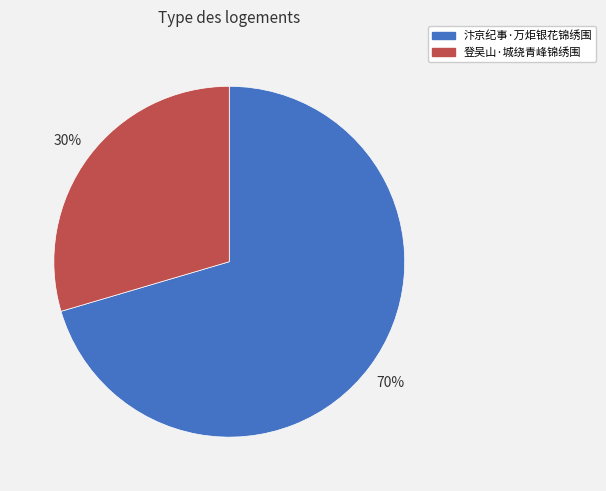

Which has a higher value, 汴京纪事·万炬银花锦绣围 or 登吴山·城绕青峰锦绣围?

汴京纪事·万炬银花锦绣围